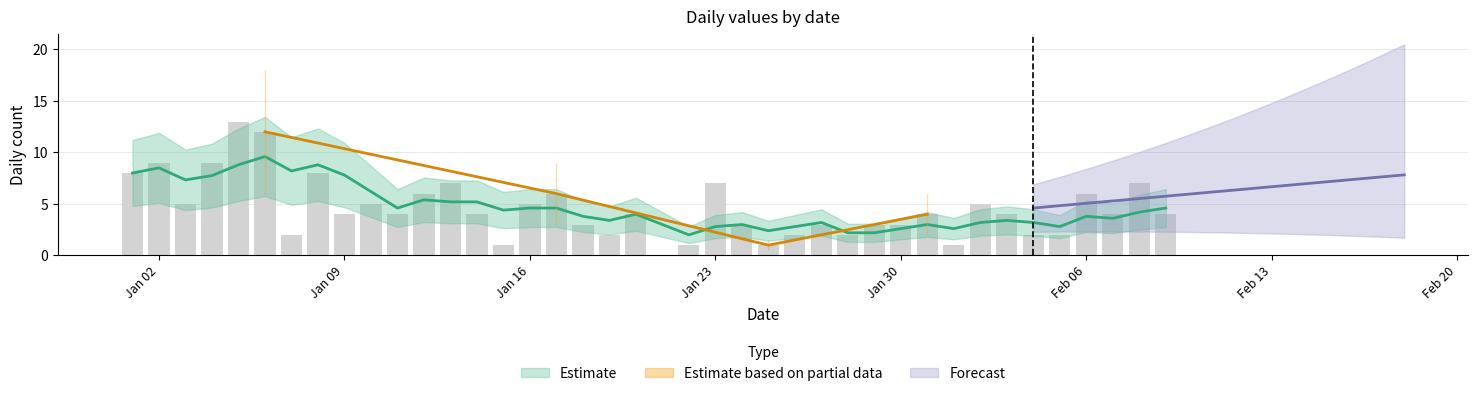

Reading left to right, list all the values displayed in this chart.

8	9	5	9	13	12	2	8	4	5	4	6	7	4	1	5	6	3	2	4	0	1	7	3	1	2	3	2	3	3	4	1	5	4	2	2	6	4	7	4